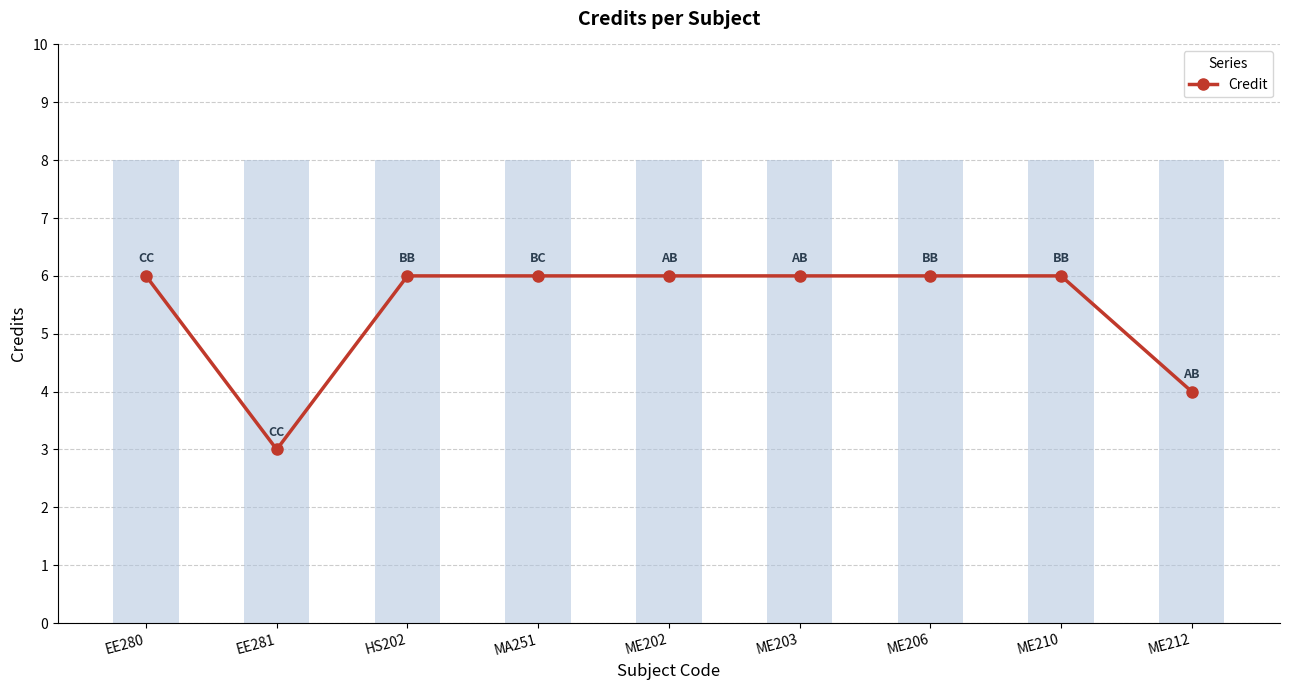

List the labels in order of value, smallest first.

EE281, ME212, EE280, HS202, MA251, ME202, ME203, ME206, ME210